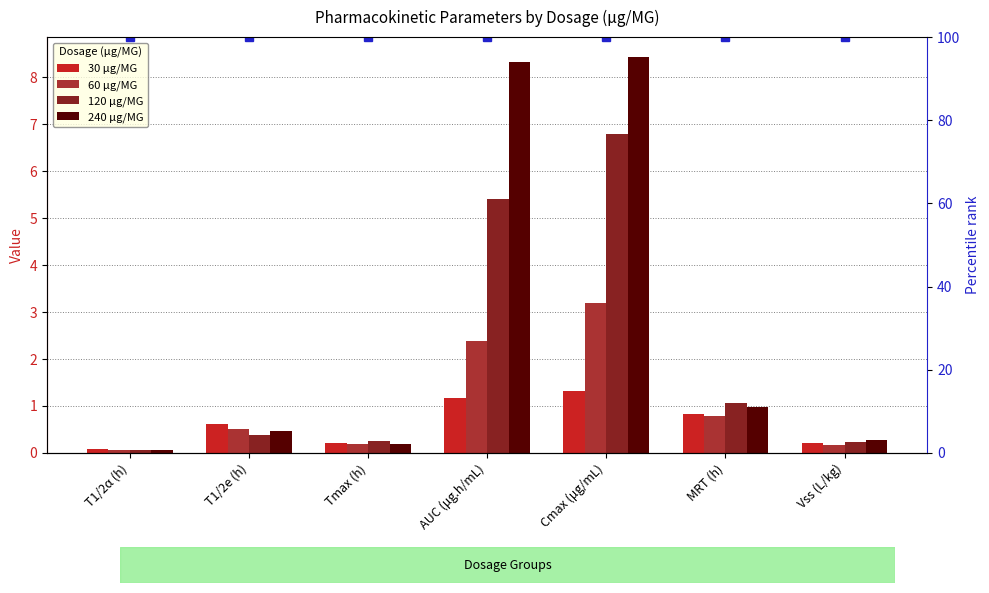

Which has a higher value, MRT (h) or T1/2e (h)?

MRT (h)